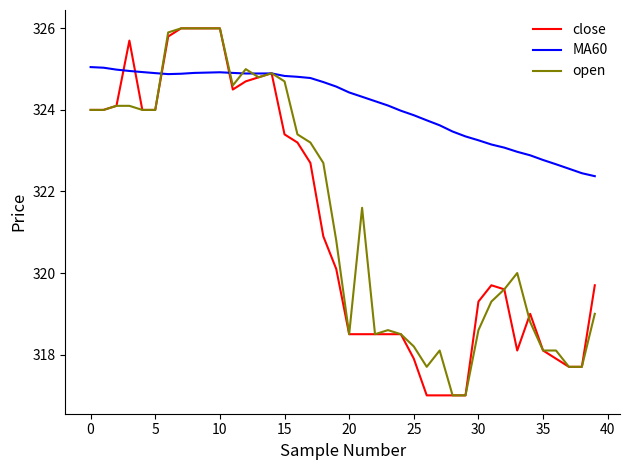

How many series are shown in this chart?

3